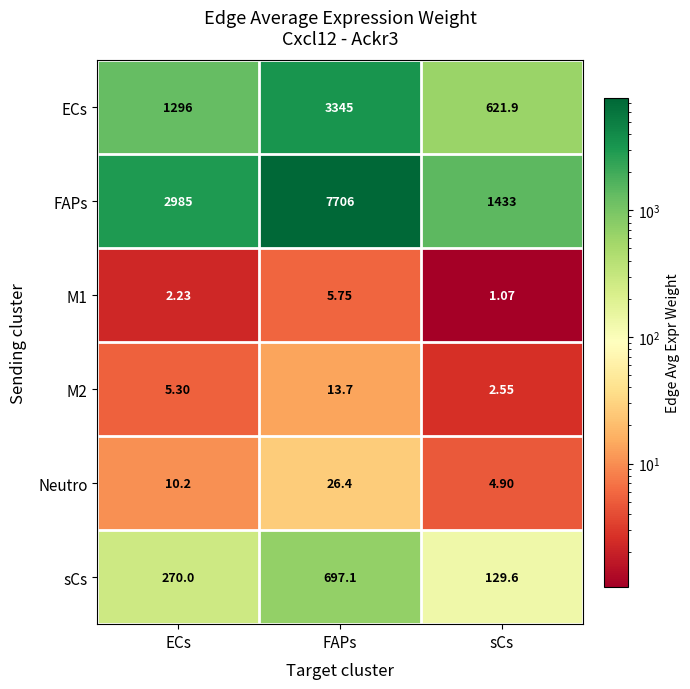

How many distinct data groups are displayed?

6